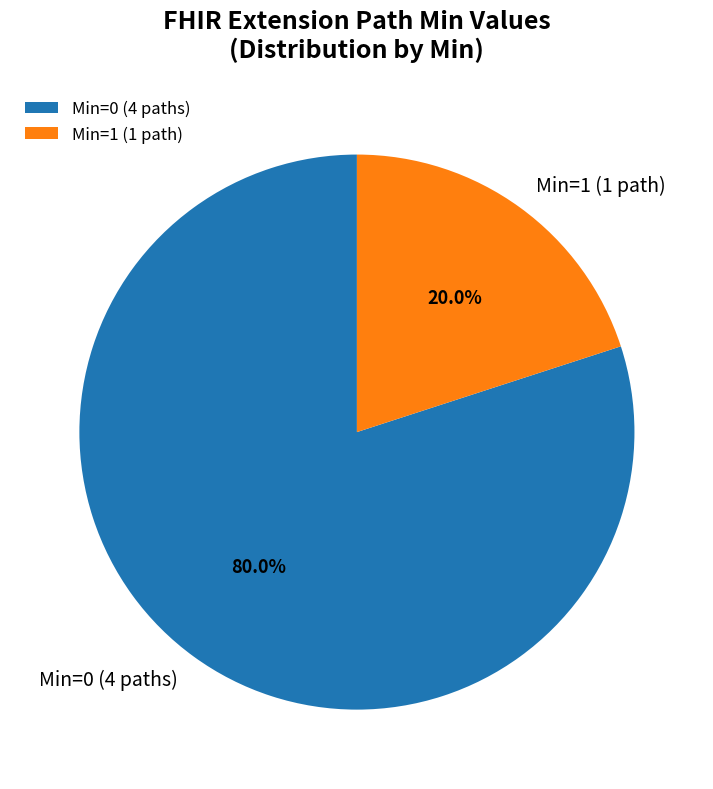

Which category has the biggest portion of the pie?

Min=0 (4 paths)